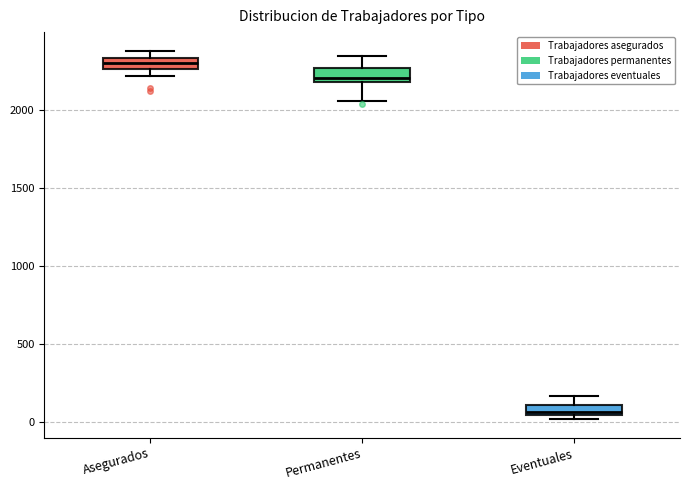

Where does the upper whisker of the box for Permanentes end on the y-axis? The values are not printed on the chart, so give them approximately, as read against the axis.

2350